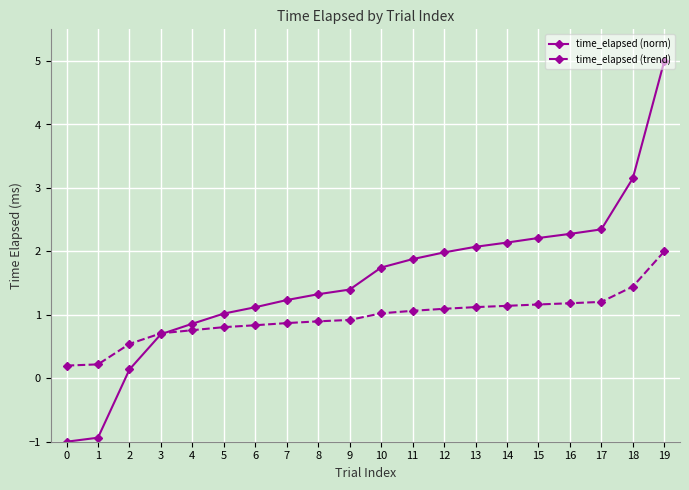

Rank the series by their average value, from highest to lowest.

time_elapsed (norm), time_elapsed (trend)